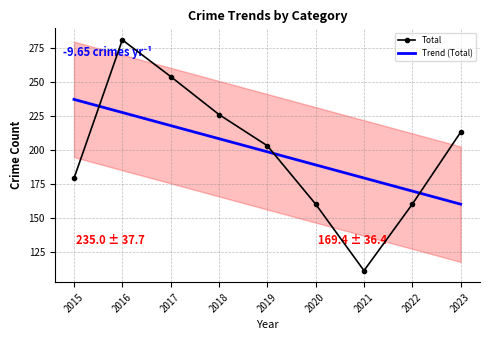

Rank the series by their maximum value, from lowest to highest.

Trend (Total), Total